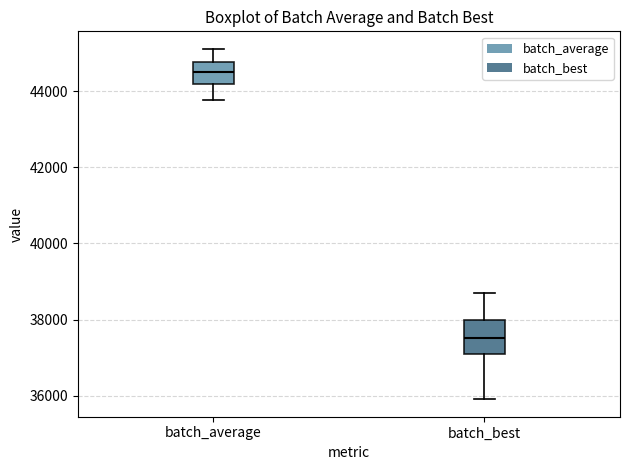

Which box's median line is the highest?

batch_average